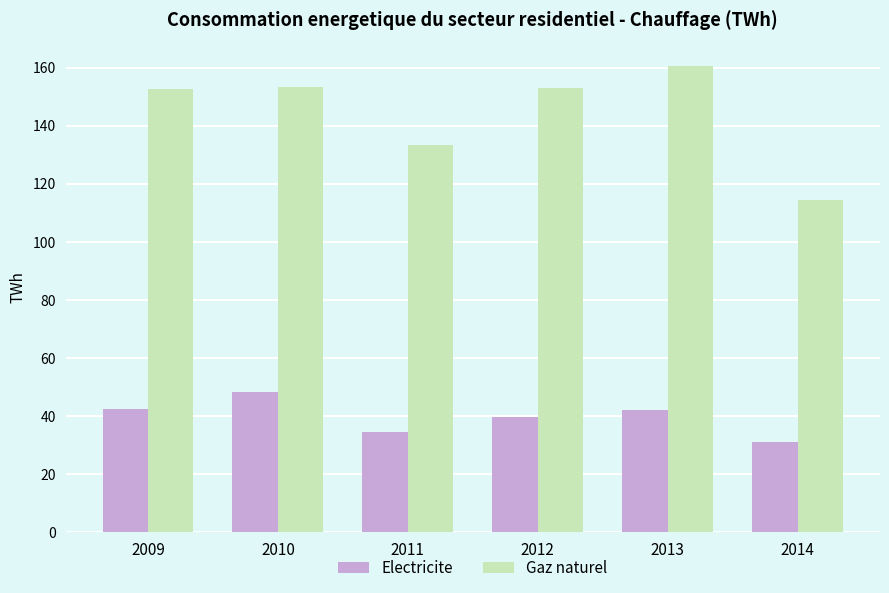

List the series in order of their overall mean, highest first.

Gaz naturel, Electricite